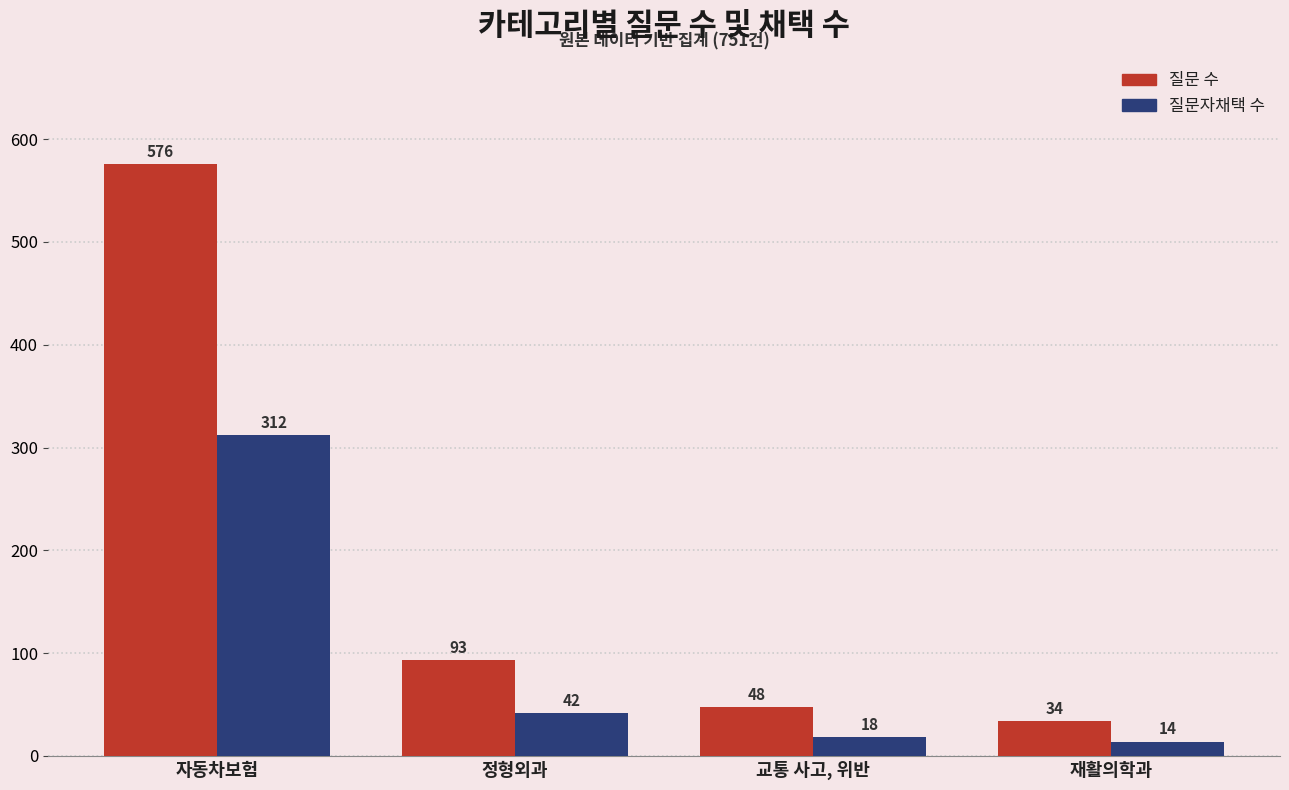

Which category has the lowest value in the 질문 수 series?

재활의학과